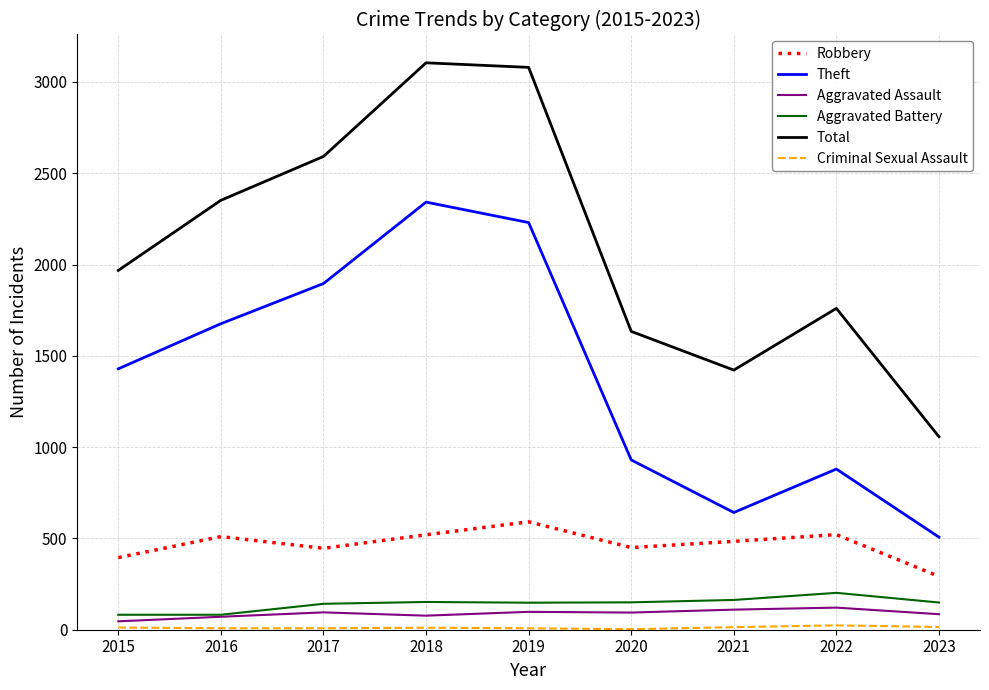

Is it true that Aggravated Battery equals 30 at 2017?

False